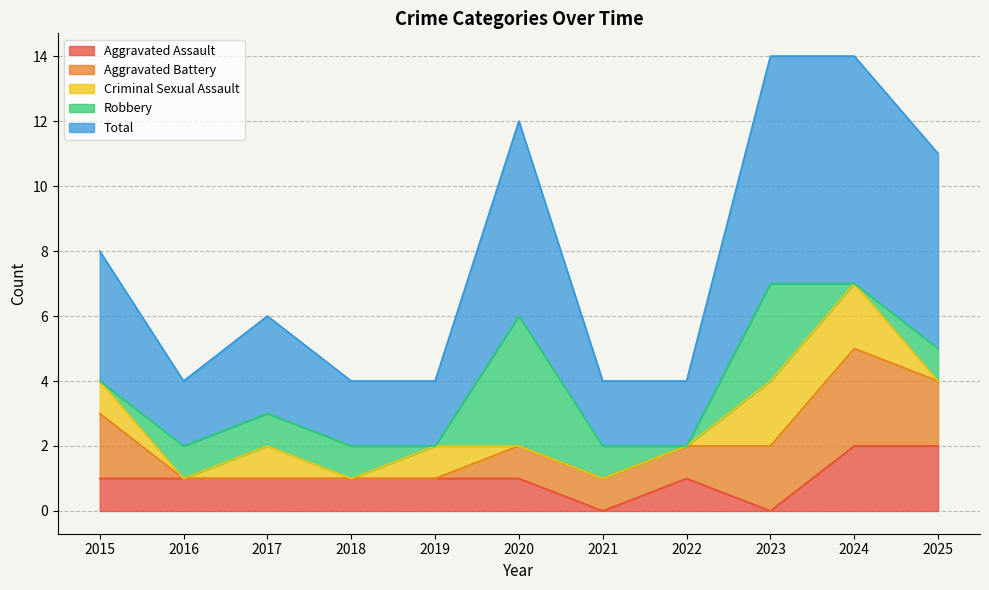

How many series are shown in this chart?

5